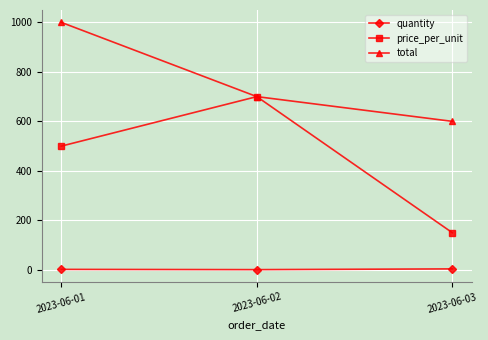

Which category has the highest value across all series?

2023-06-01